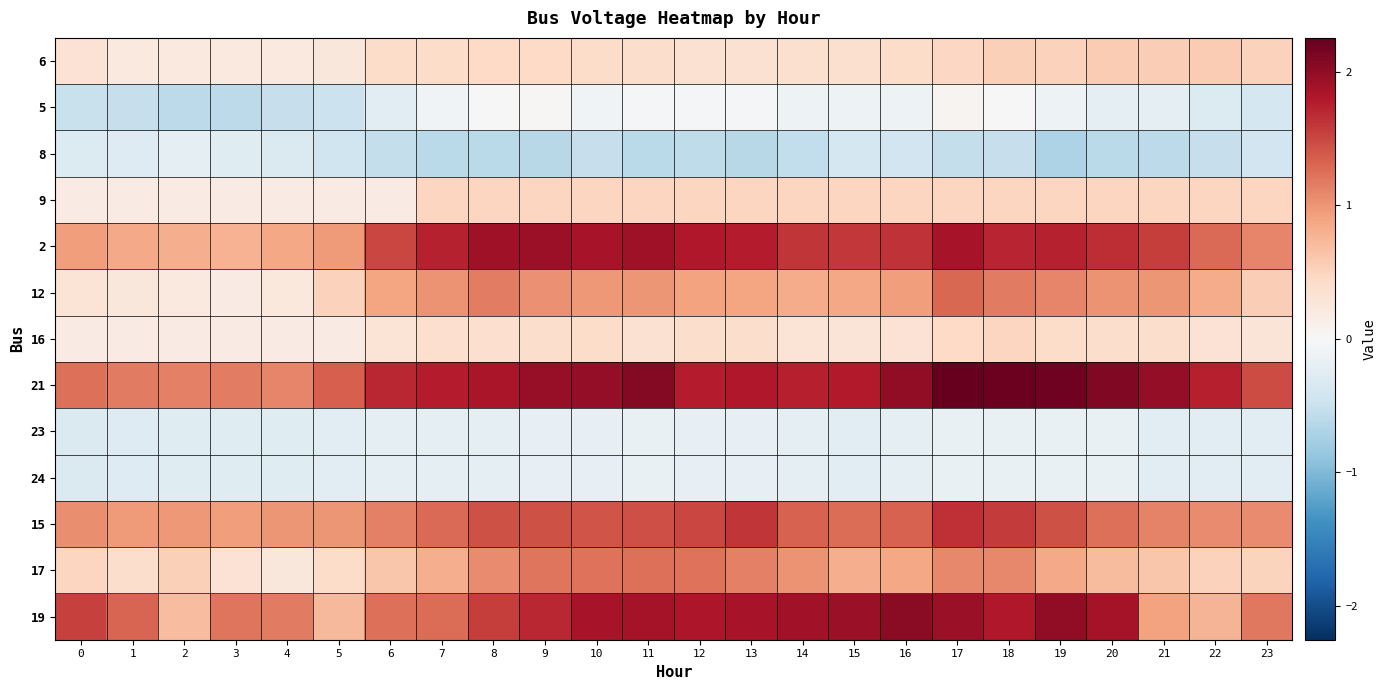

What is the total value across all series at 15?

8.4